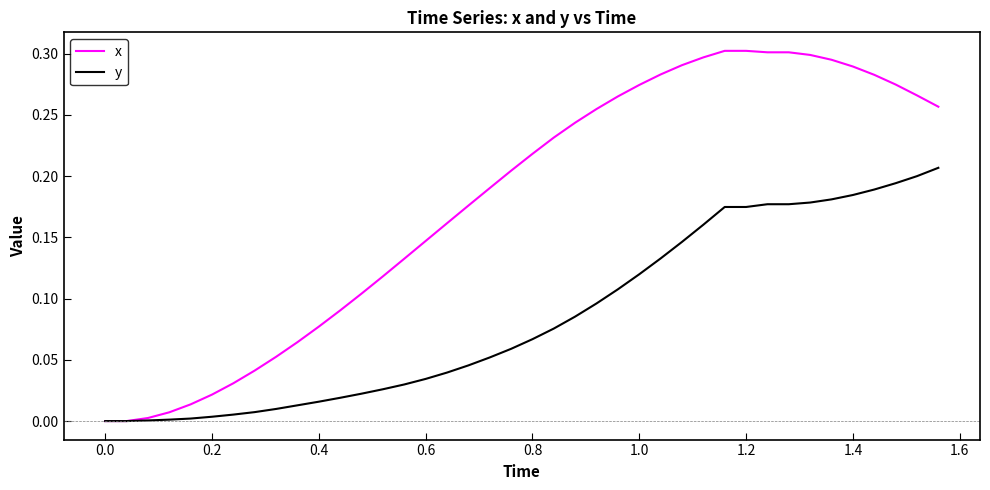

List the series in order of their peak value, lowest first.

y, x